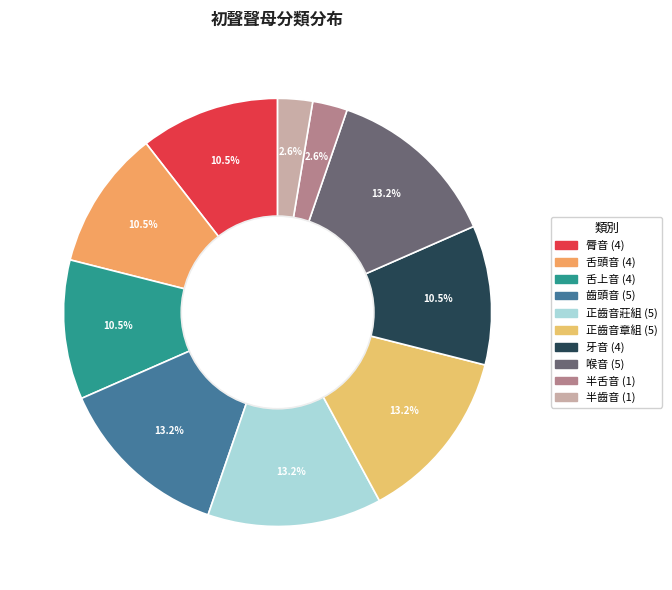

To the nearest percent, what is the combined percentage of 脣音 and 牙音?

21%